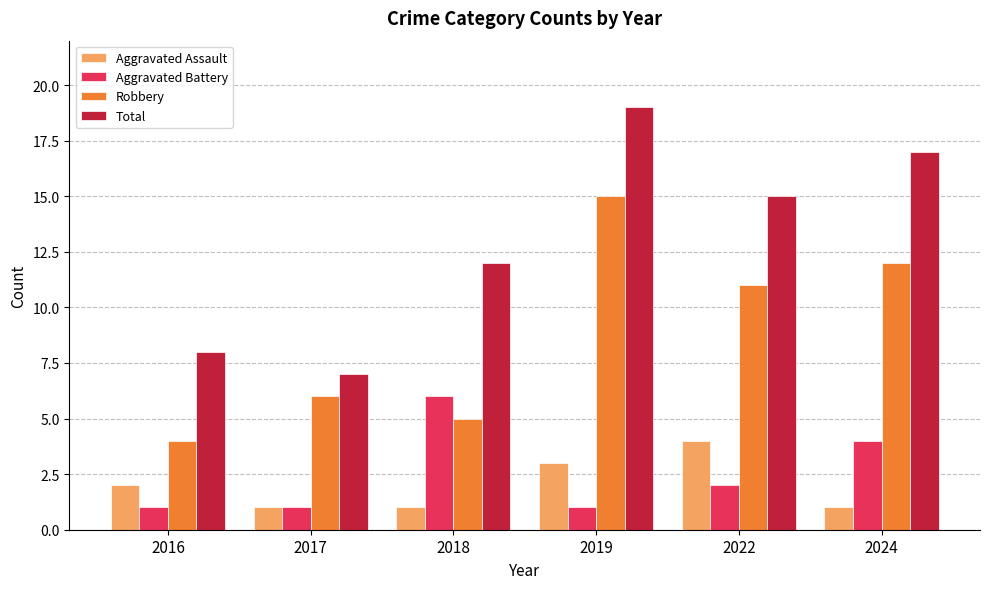

What are all the series names shown in the legend?

Aggravated Assault, Aggravated Battery, Robbery, Total